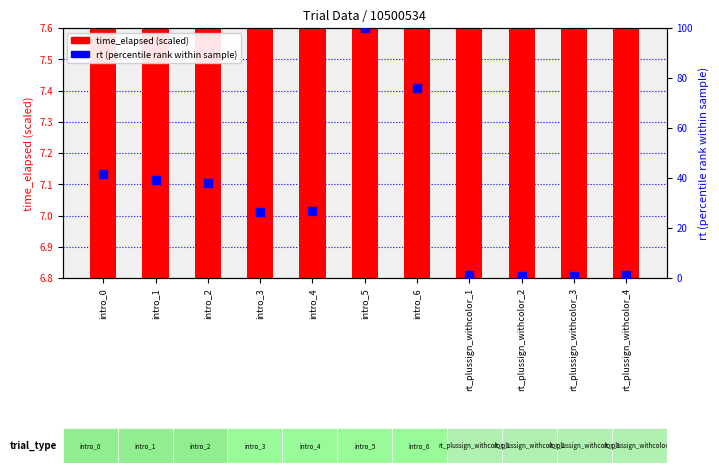

Which series contains the highest Y value?

rt (percentile rank)